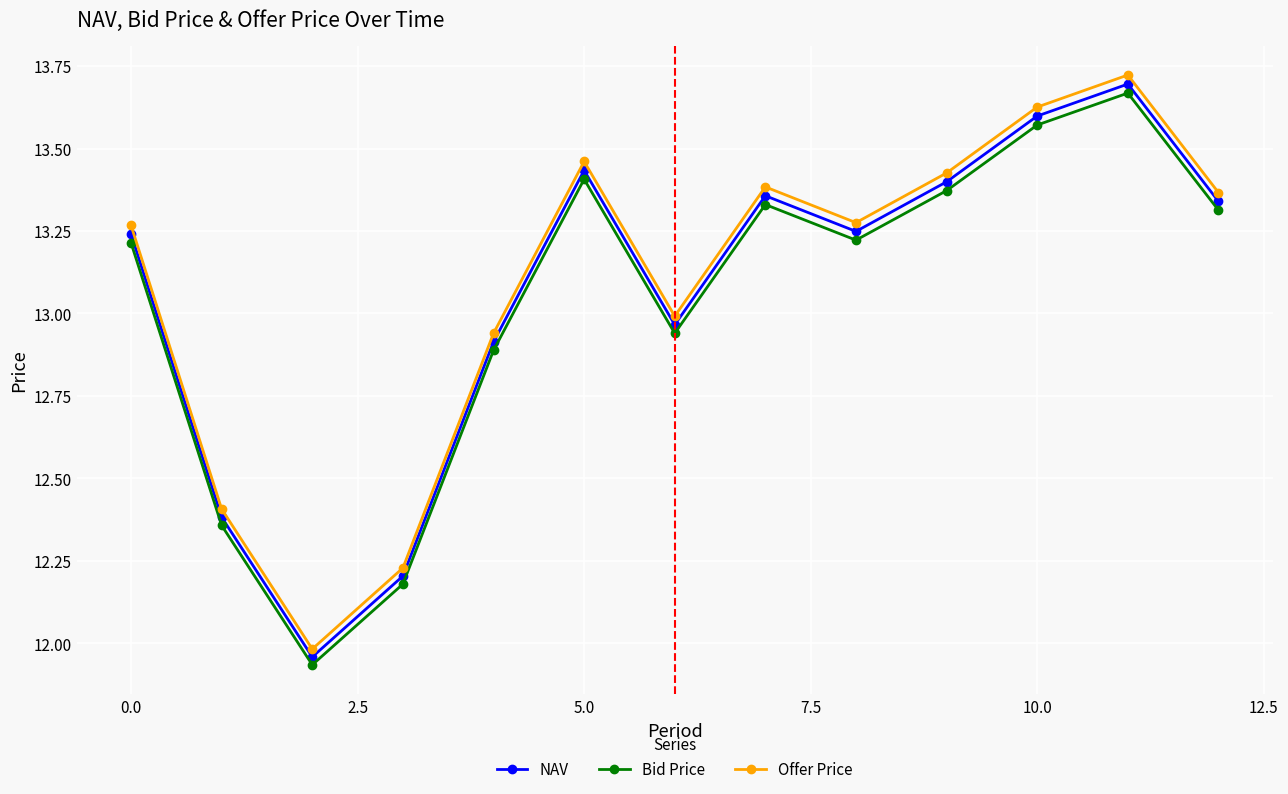

What is the sum of all NAV values?

169.7